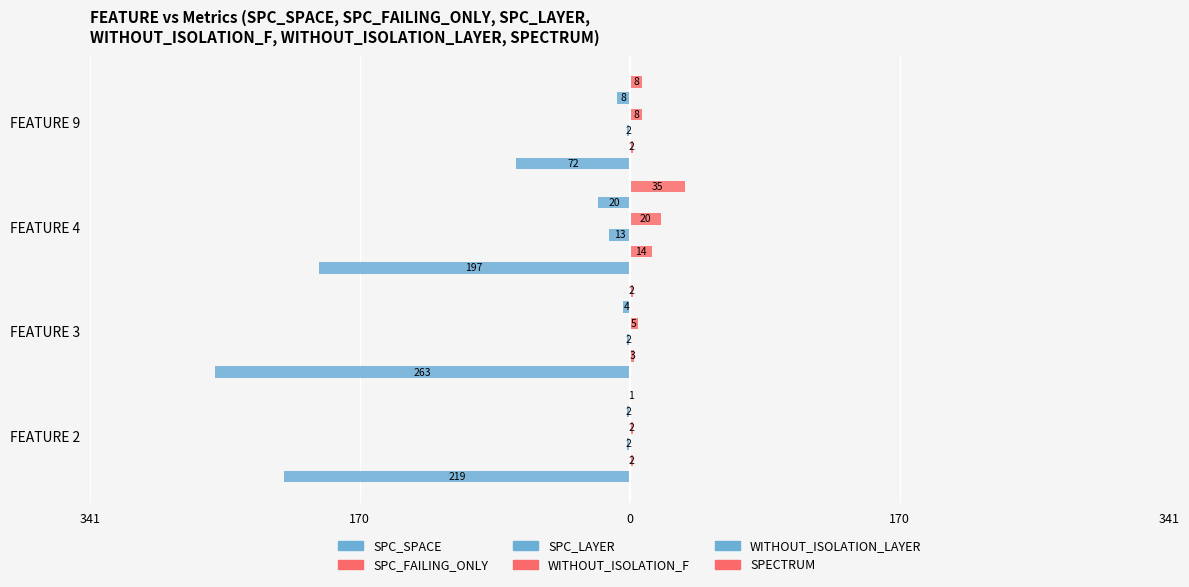

The SPC_LAYER series shows -2 at FEATURE 9. True or false?

True